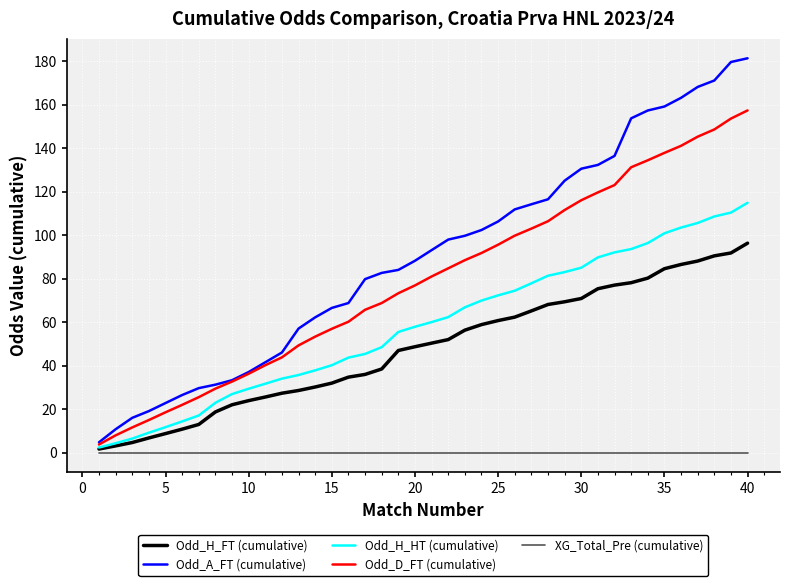

How many lines are shown in the chart?

5